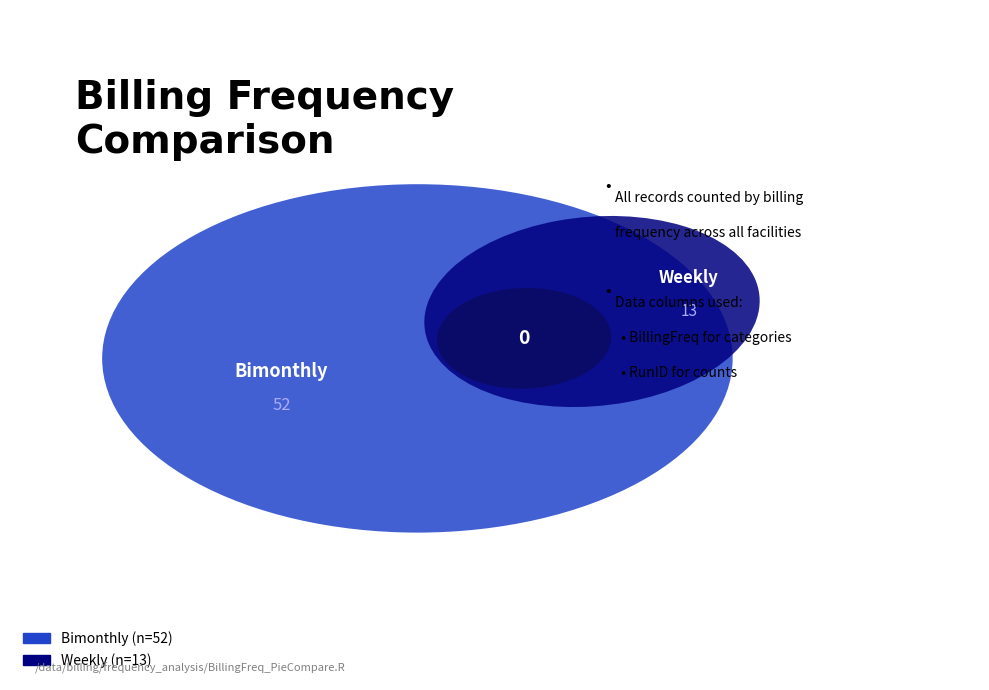

To the nearest percent, what percentage of the pie is Weekly?

20%